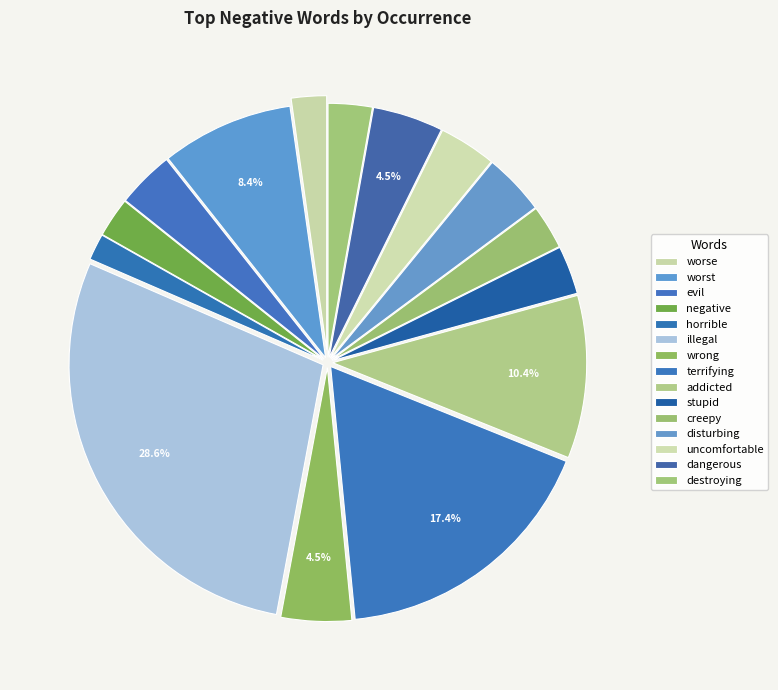

To the nearest percent, what is the difference between the worst and creepy slice percentages?

6%